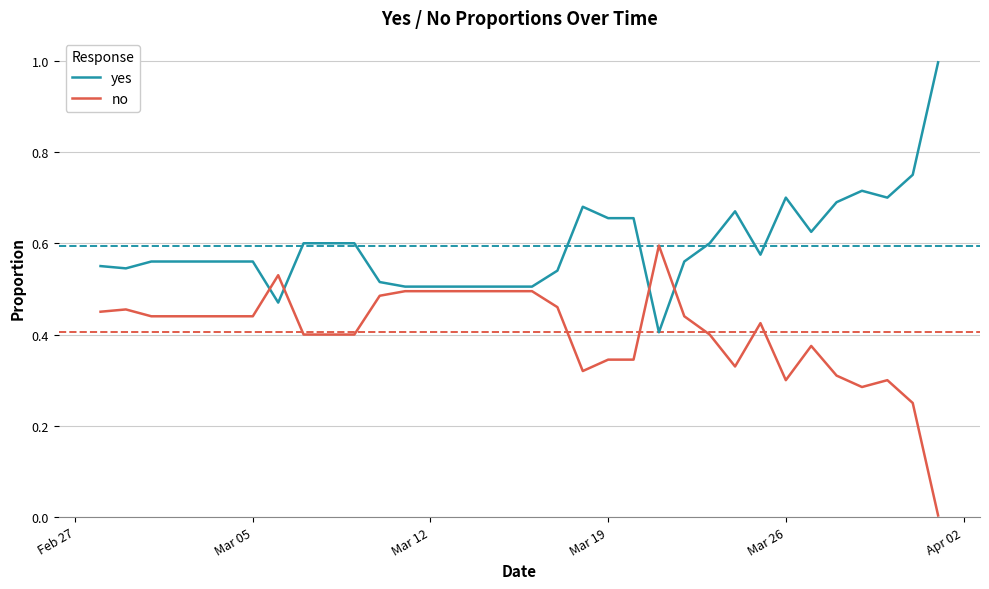

List the series in order of their overall mean, lowest first.

no, yes